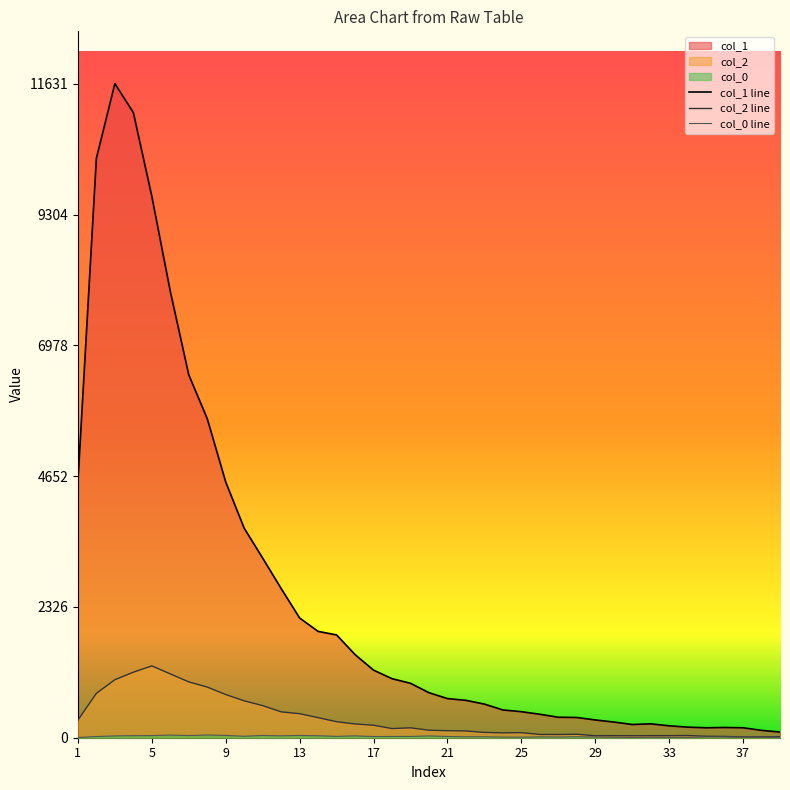

True or false: col_1 and col_0_vals intersect in this chart.

False